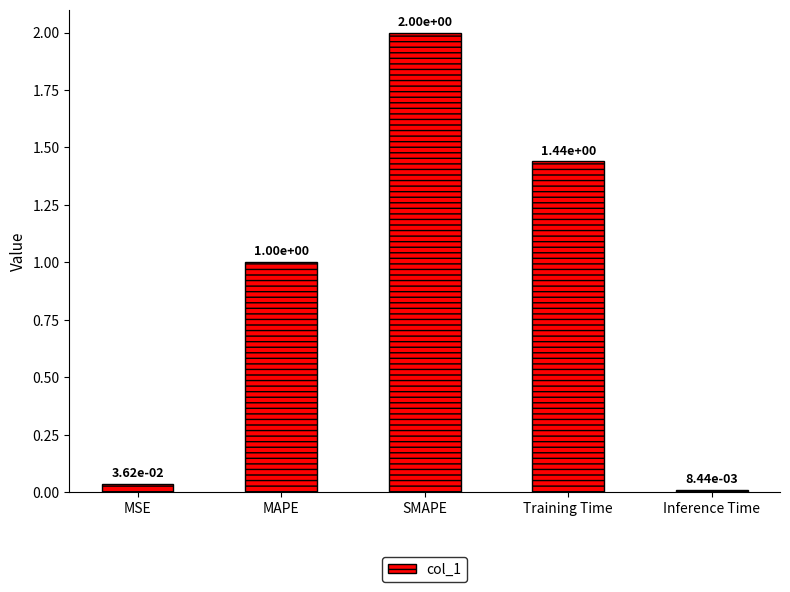

Between Inference Time and MAPE, which is larger?

MAPE